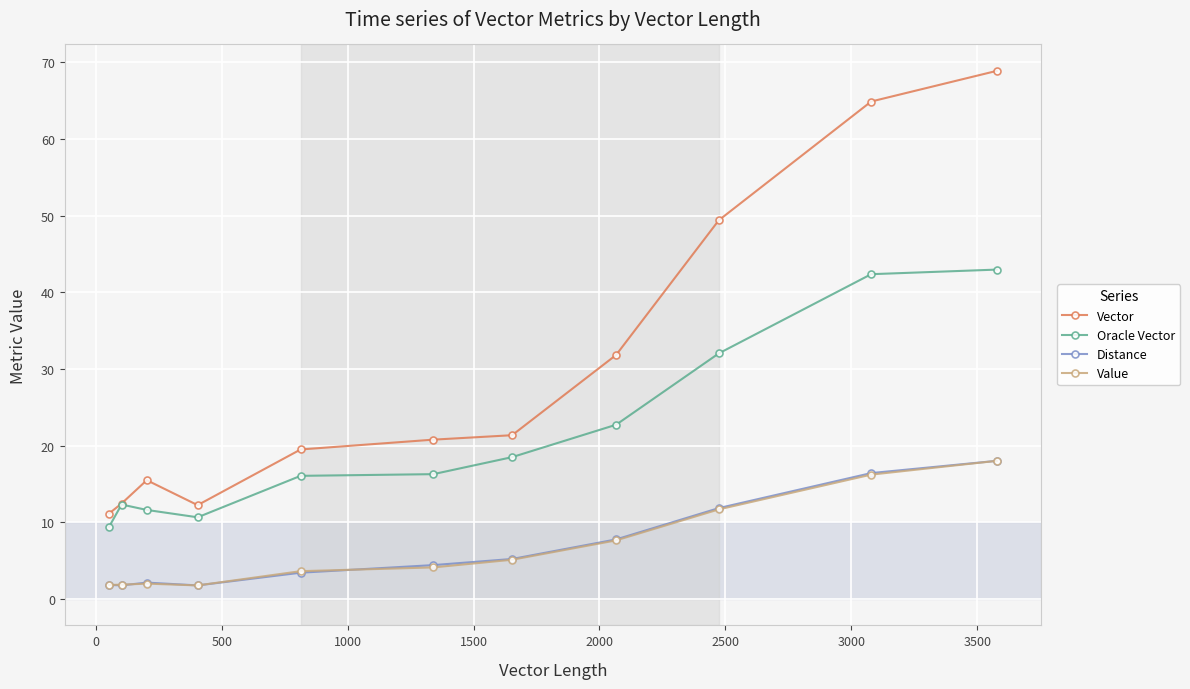

Does the chart have visible grid lines?

Yes